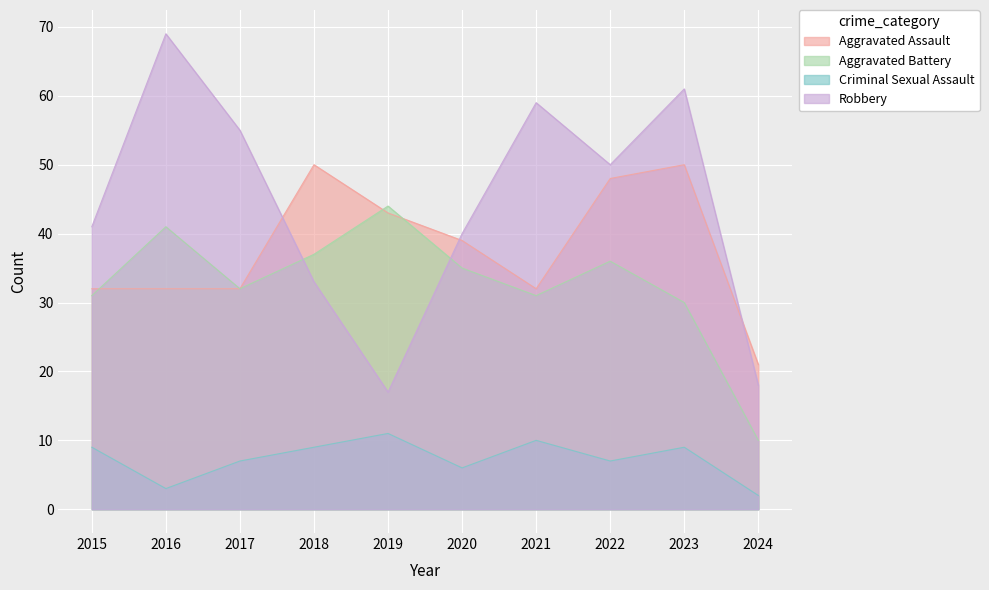

What is the difference between the highest and lowest values at 2016?

66